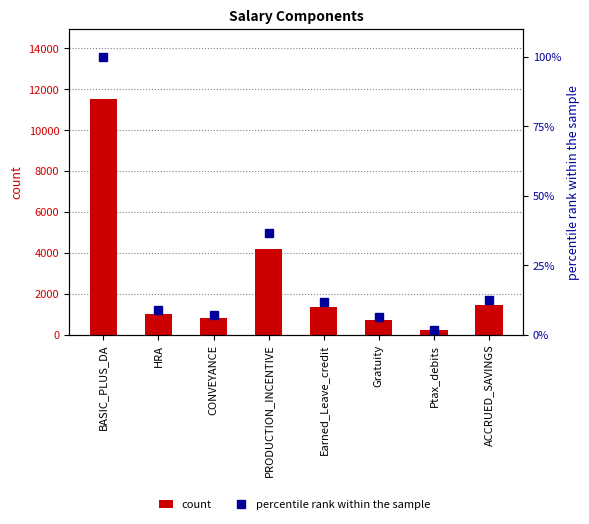

How many distinct data groups are displayed?

2